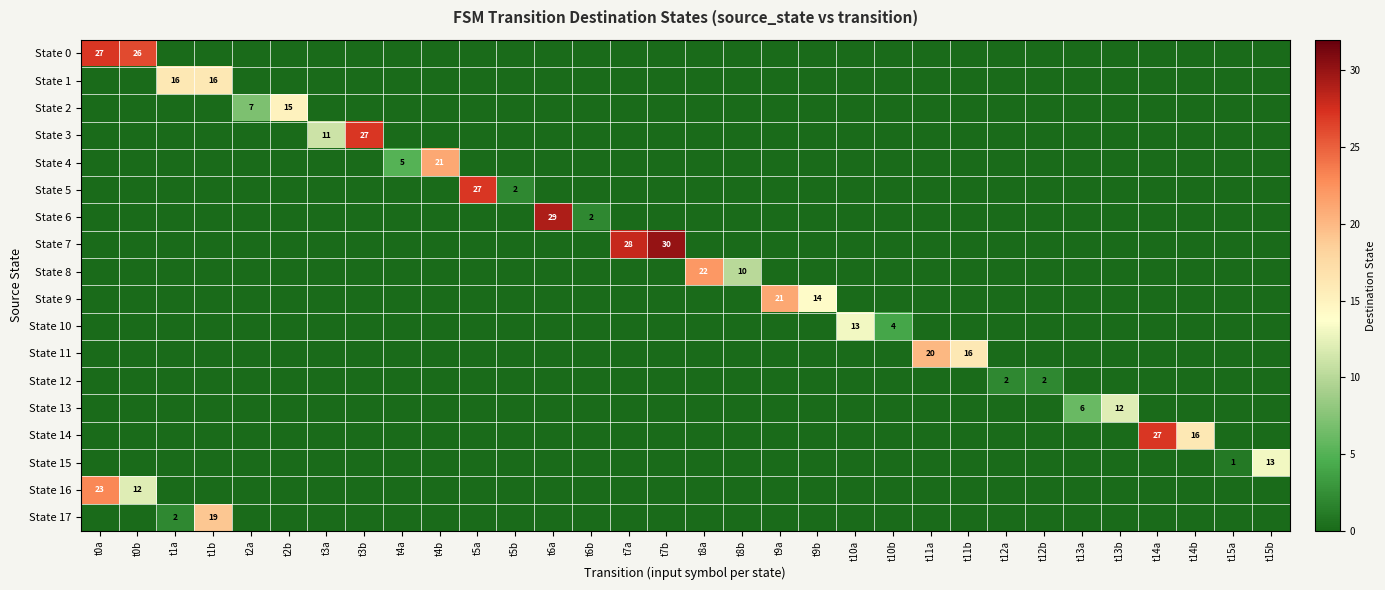

What is the sum of all State 1 values?

32